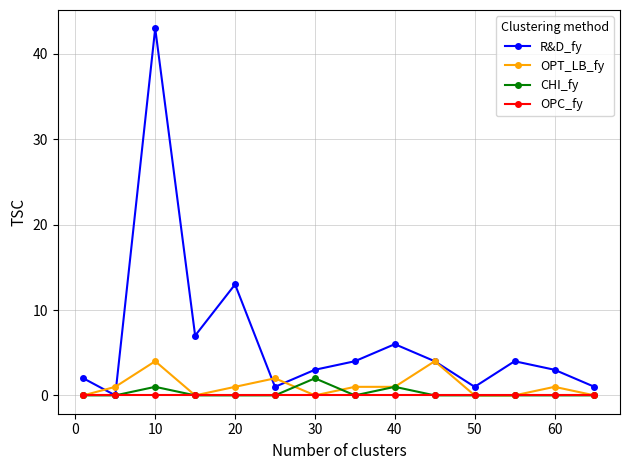

Rank the series by their maximum value, from lowest to highest.

OPC_fy, CHI_fy, OPT_LB_fy, R&D_fy